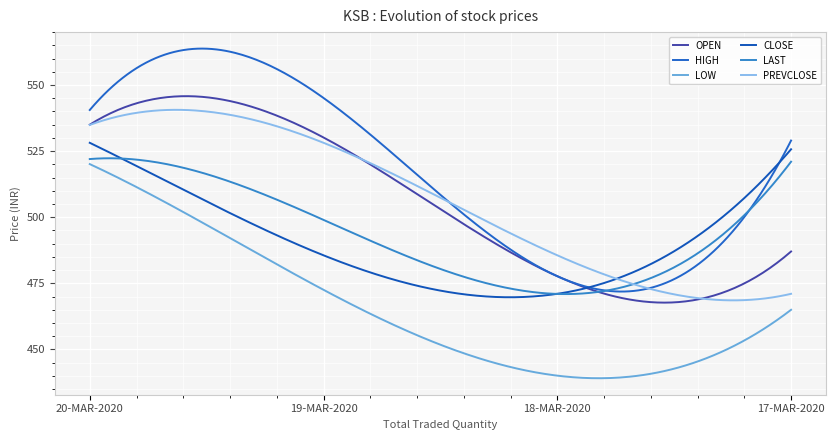

What are all the series names shown in the legend?

OPEN, HIGH, LOW, CLOSE, LAST, PREVCLOSE